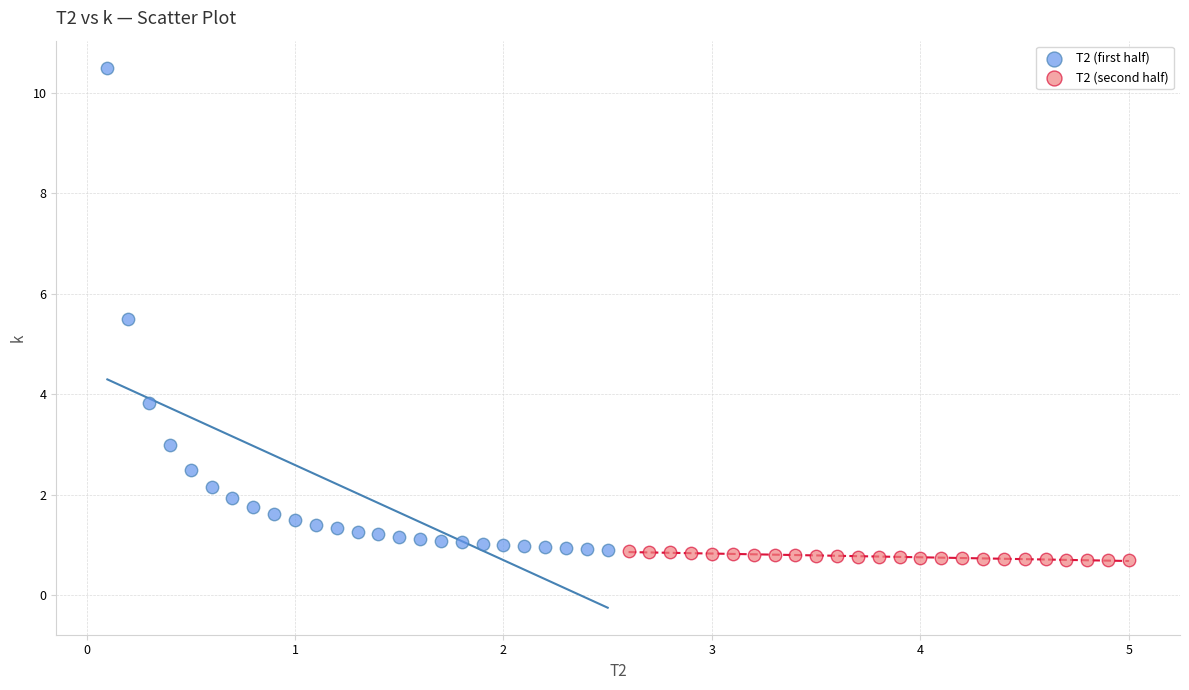

What are all the series names shown in the legend?

T2 (first half), T2 (second half)